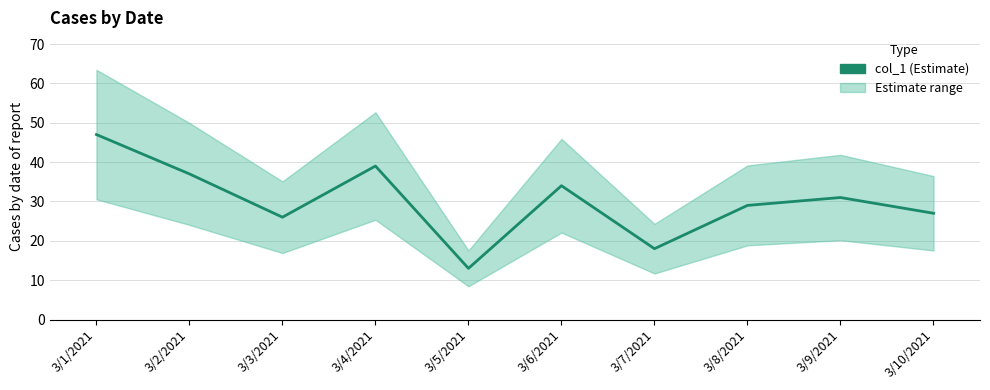

Reading left to right, transcribe all the data shown in this chart.

3/1/2021=47	3/2/2021=37	3/3/2021=26	3/4/2021=39	3/5/2021=13	3/6/2021=34	3/7/2021=18	3/8/2021=29	3/9/2021=31	3/10/2021=27